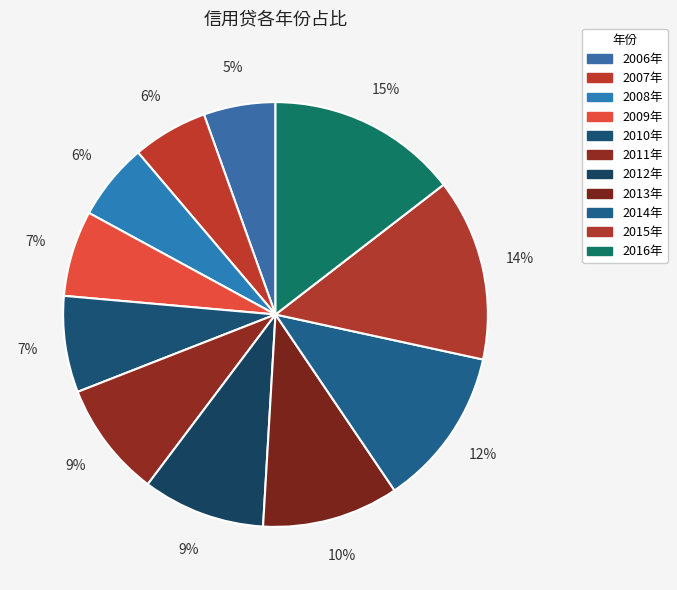

Count the number of slices in the pie.

11